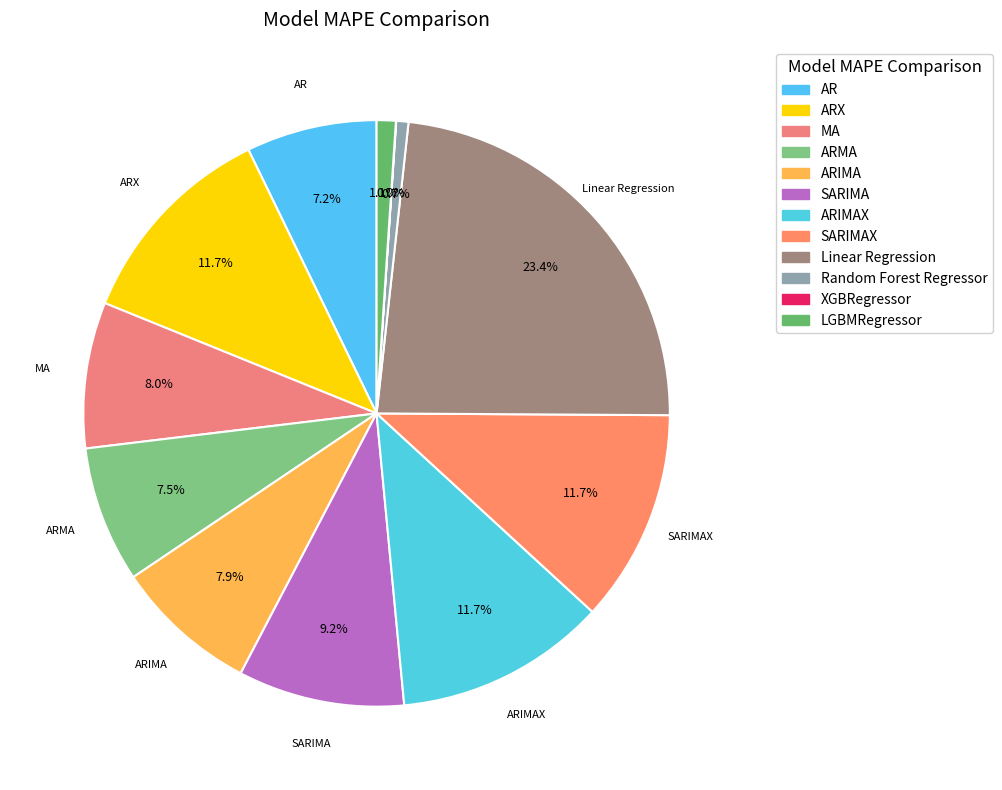

Count the number of slices in the pie.

12